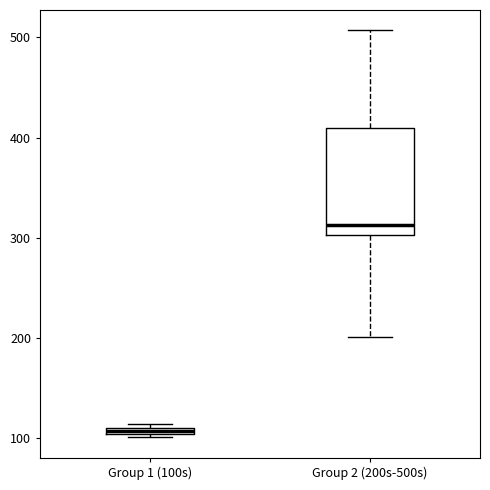

Which box is the tallest, from its lower edge to its upper edge?

Group 2 (200s-500s)